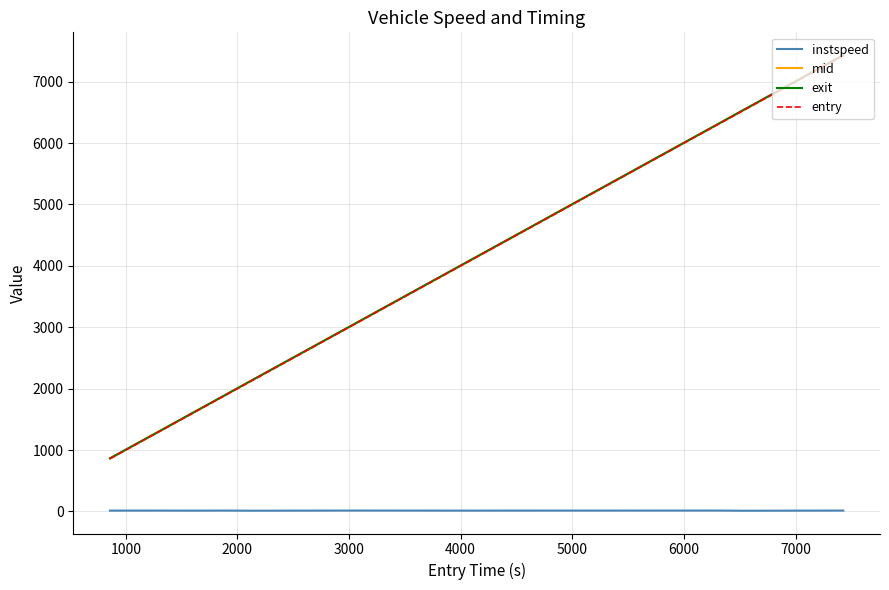

Which series has the widest spread of values?

entry